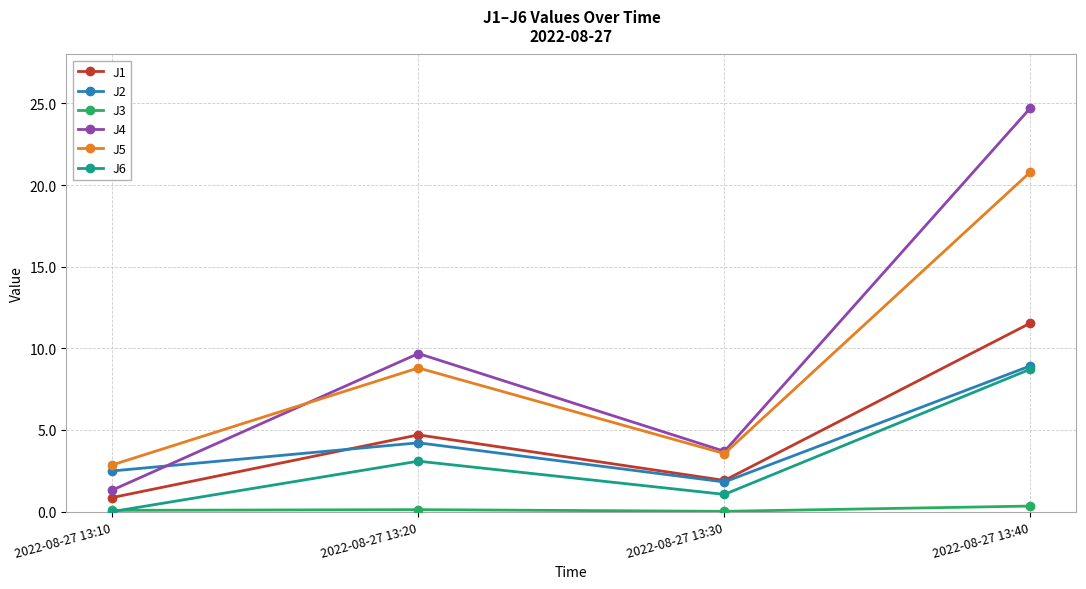

True or false: J5 and J1 intersect in this chart.

False